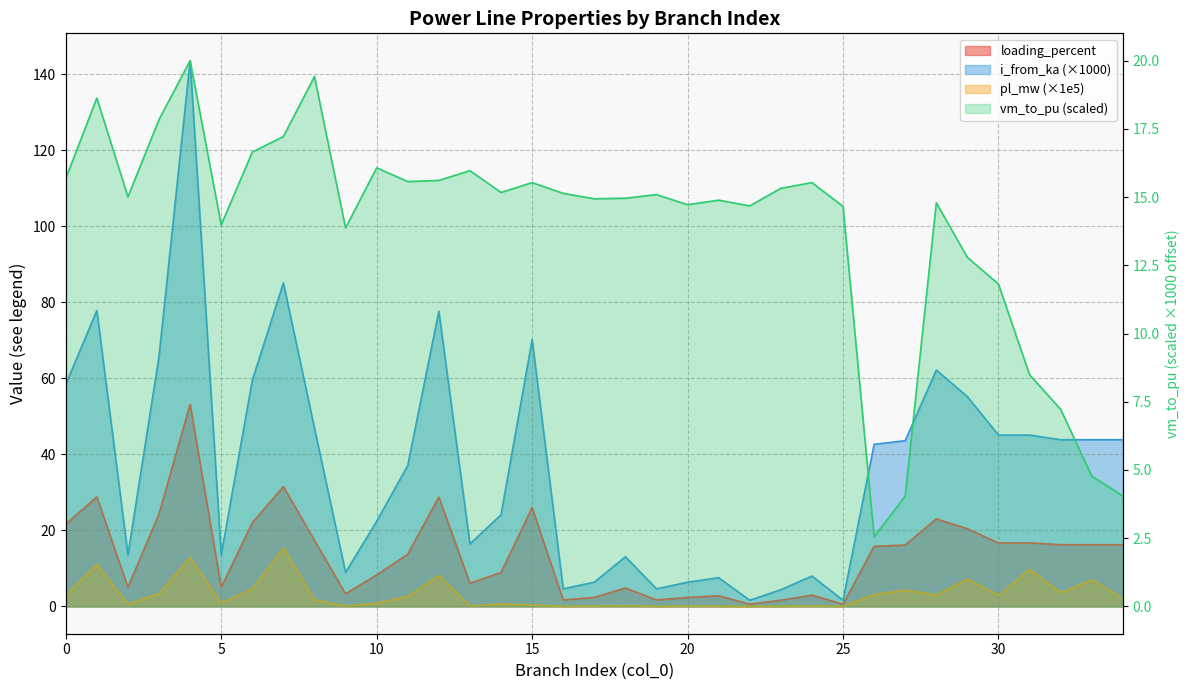

Between 8 and 4, which is larger?

4